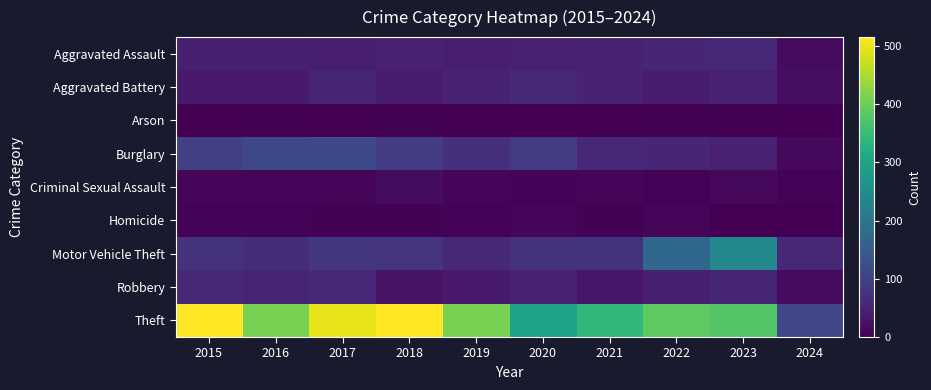

Which series has the largest total across all categories?

Theft